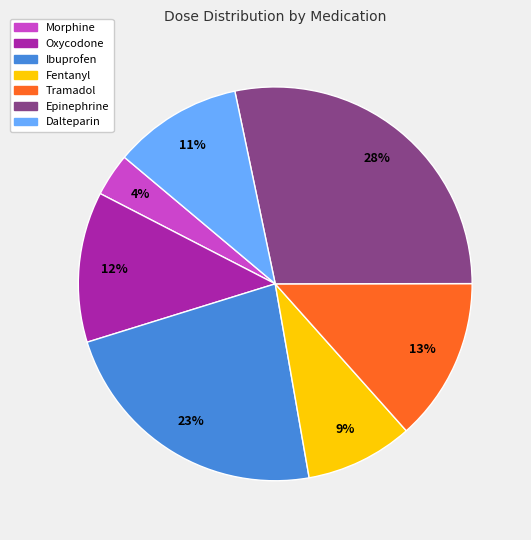

To the nearest percent, what portion does Morphine represent?

4%